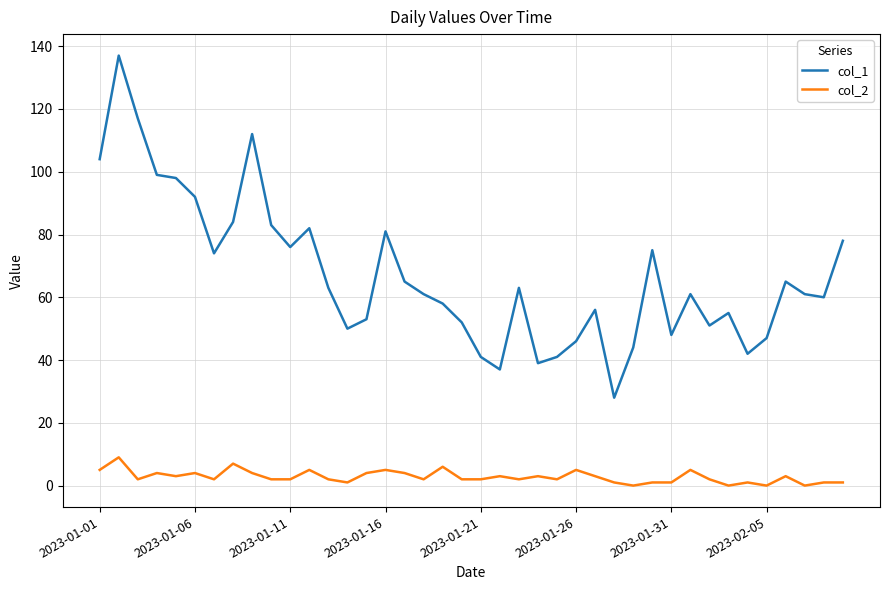

Which series has the largest range (max minus min)?

col_1